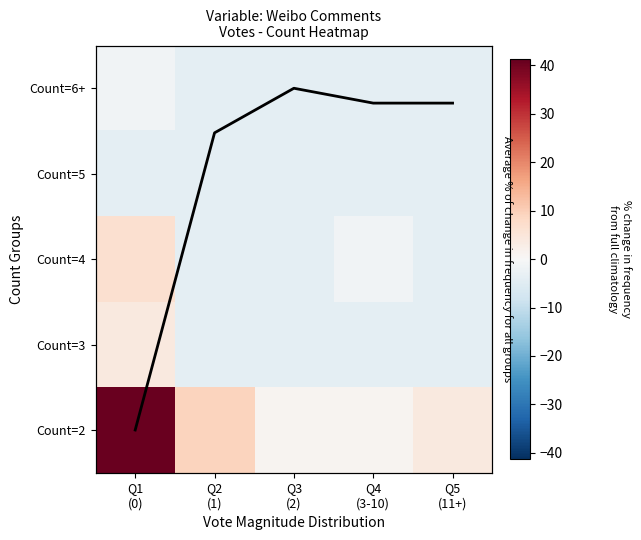

What is the sum of the Col mean trend values at Q4
(3-10) and Q2
(1)?

0.7